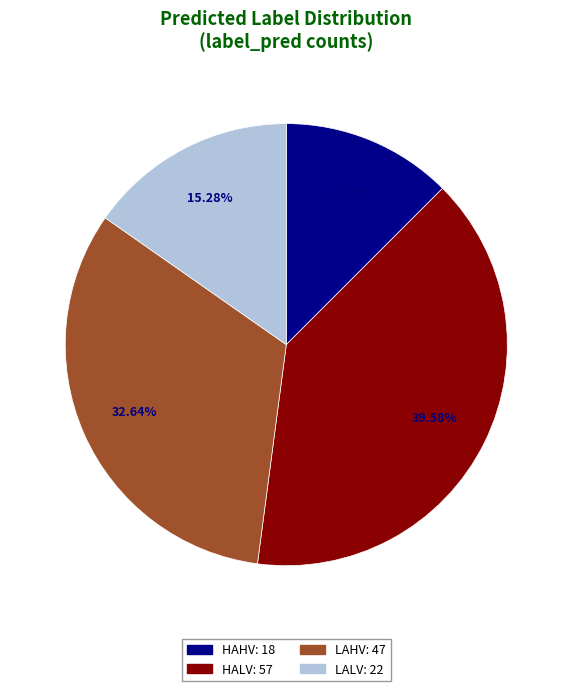

True or false: HAHV accounts for 26% of the total.

False